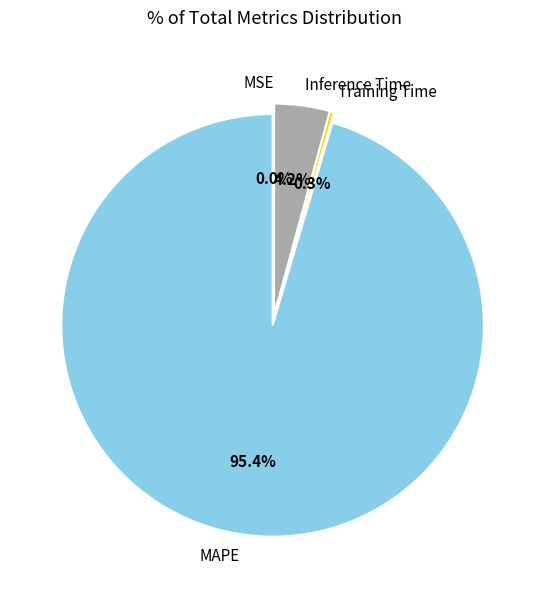

Do Inference Time and Training Time together represent more than half of the pie?

No